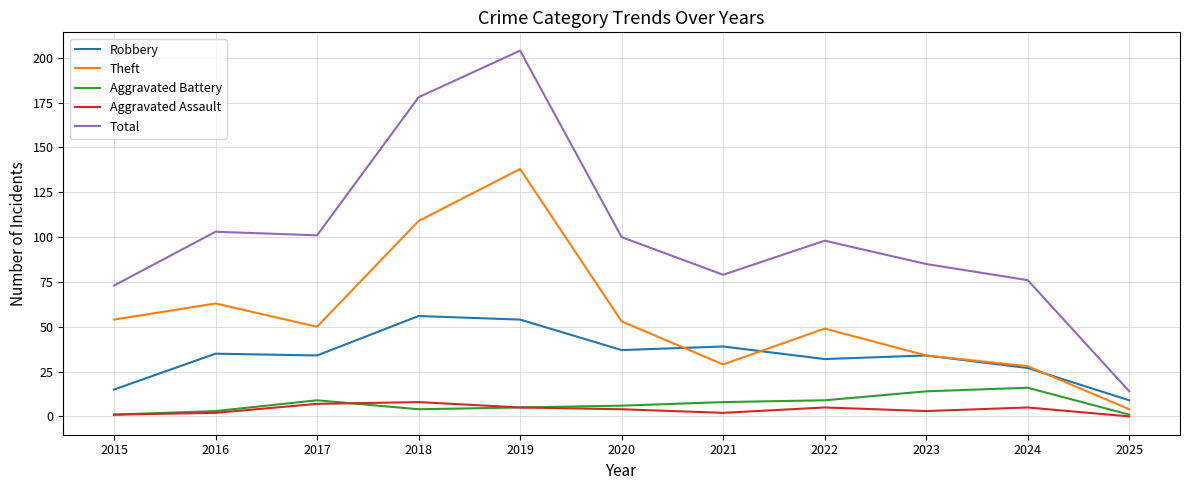

Reading left to right, list all the values displayed in this chart.

Robbery: 15	35	34	56	54	37	39	32	34	27	9
Theft: 54	63	50	109	138	53	29	49	34	28	4
Aggravated Battery: 1	3	9	4	5	6	8	9	14	16	1
Aggravated Assault: 1	2	7	8	5	4	2	5	3	5	0
Total: 73	103	101	178	204	100	79	98	85	76	14